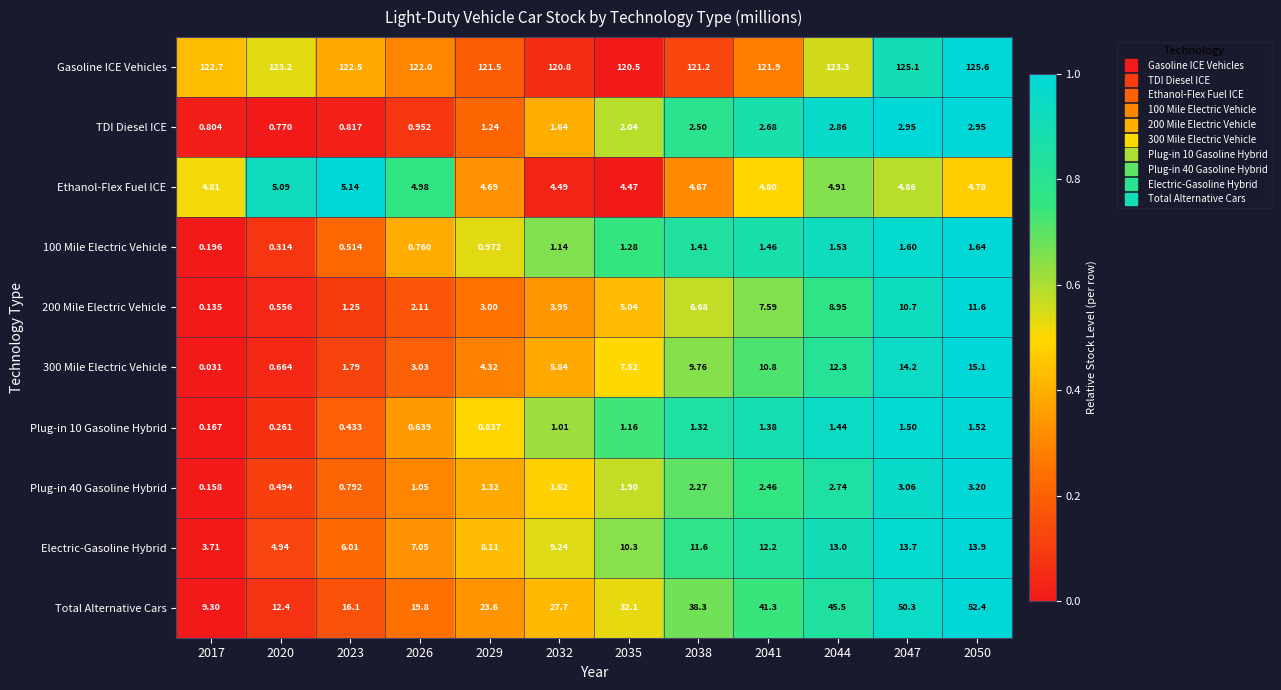

Between 2032 and 2044, which series saw the biggest shift?

Total Alternative Cars